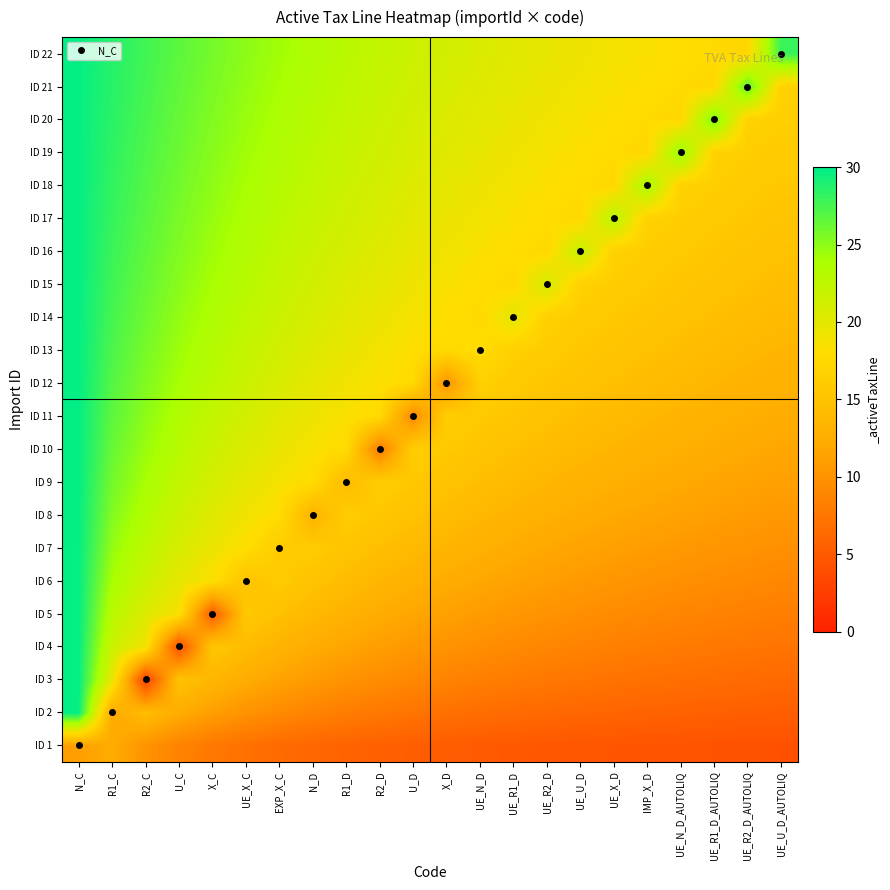

What is the spread (max minus min) of values at U_D?

16.3